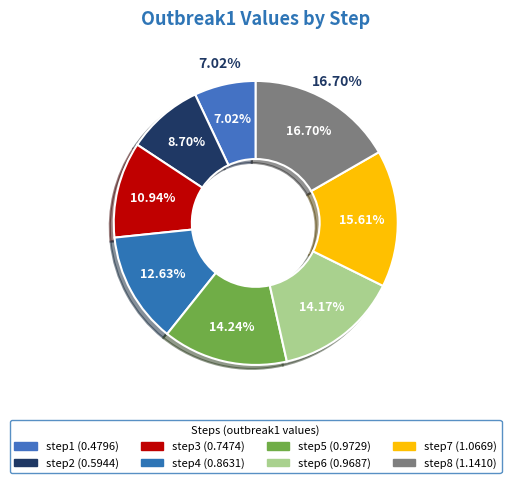

Which slice is the smallest?

step1